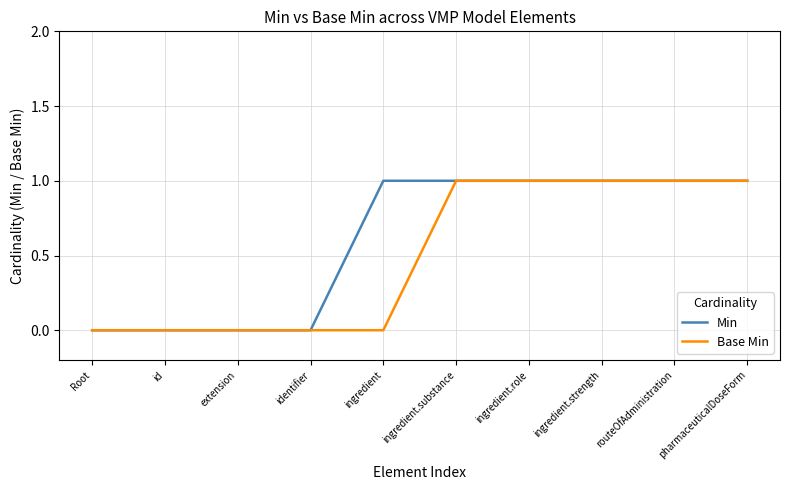

True or false: Base Min has a value of 0 at Root.

True